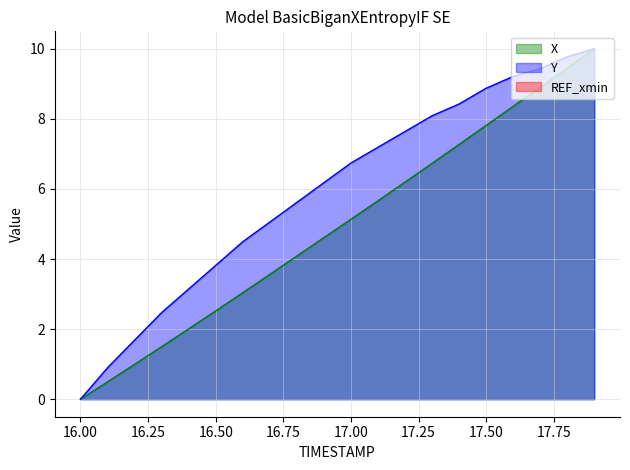

List the labels in order of Y value, smallest first.

16.0, 16.1, 16.2, 16.3, 16.4, 16.5, 16.6, 16.7, 16.8, 16.9, 17.0, 17.1, 17.2, 17.3, 17.4, 17.5, 17.6, 17.7, 17.8, 17.9